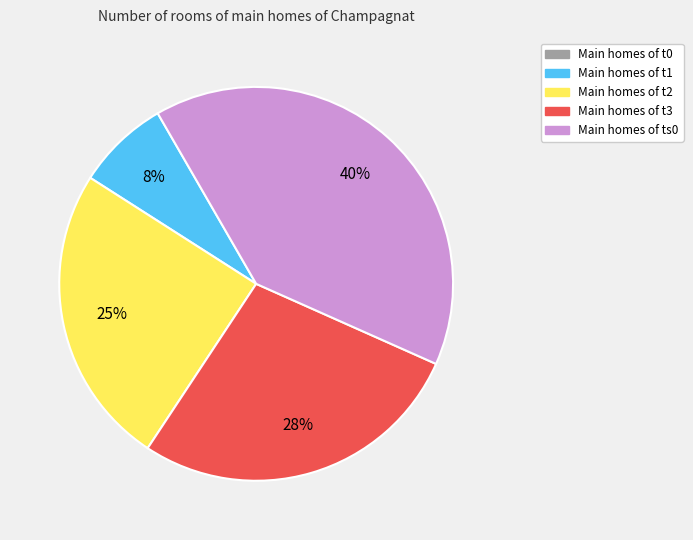

Is there any slice that represents more than half of the pie?

No